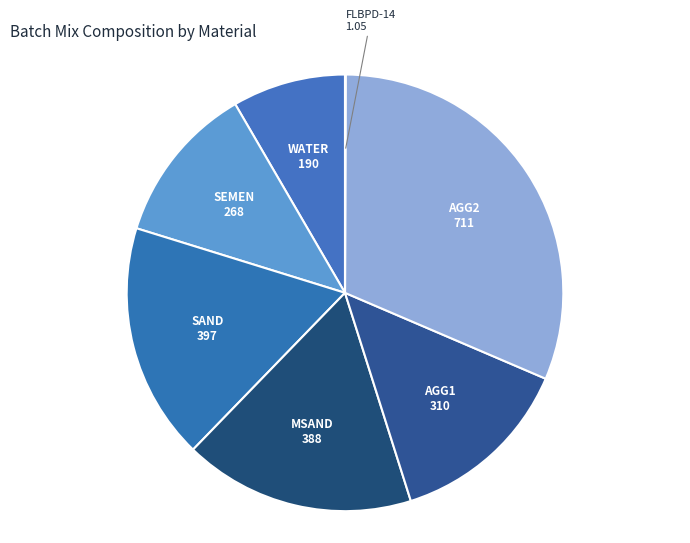

Which slice is the largest?

AGG2